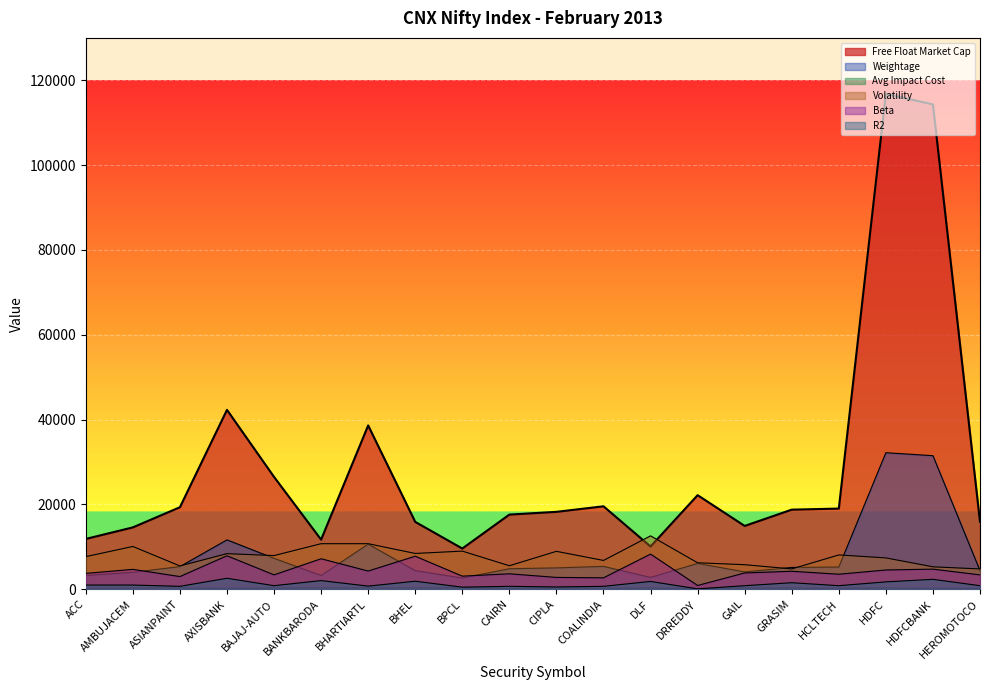

Rank the categories by Weightage value from lowest to highest.

BPCL, DLF, ACC, BANKBARODA, AMBUJACEM, GAIL, BHEL, HEROMOTOCO, CAIRN, CIPLA, GRASIM, HCLTECH, ASIANPAINT, COALINDIA, DRREDDY, BAJAJ-AUTO, BHARTIARTL, AXISBANK, HDFCBANK, HDFC